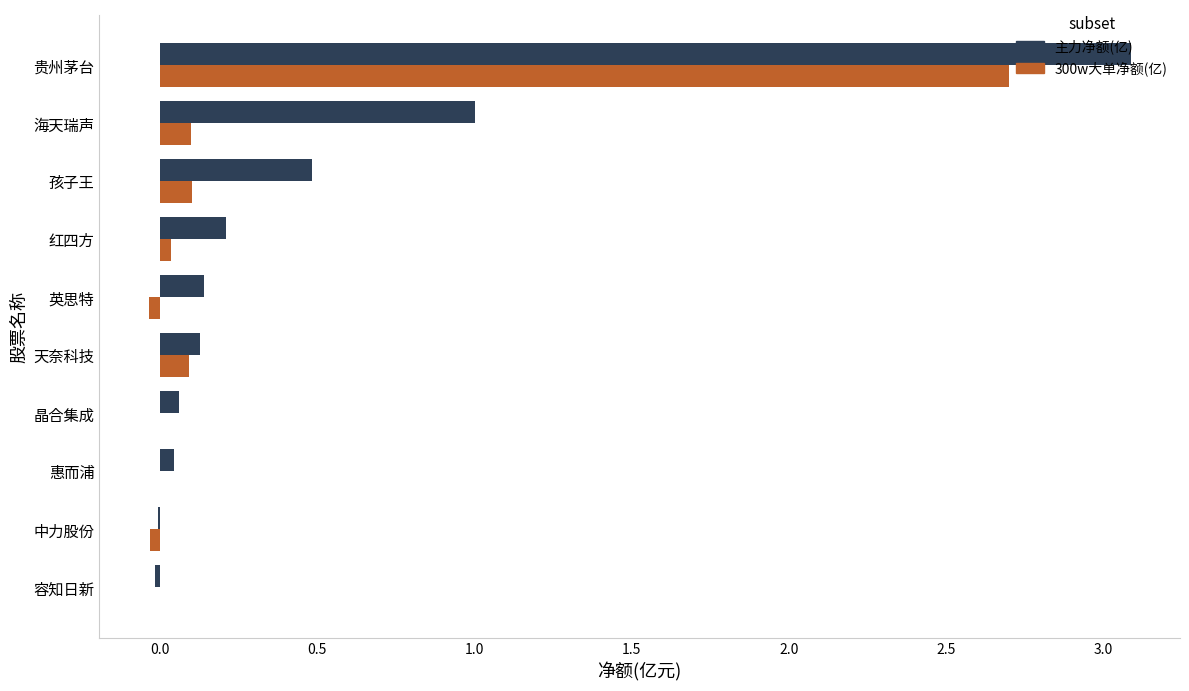

What is the sum of all 主力净额(亿) values?

5.1